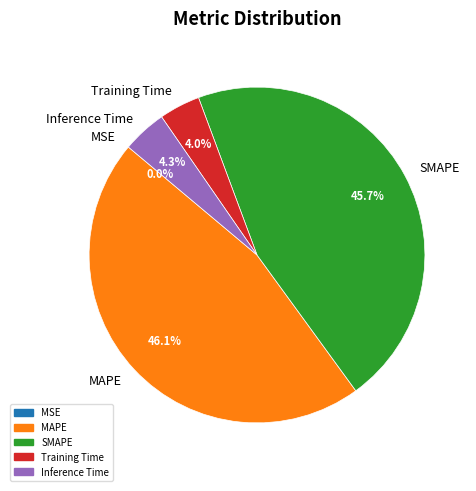

Is the sum of Training Time and Inference Time greater than half?

No